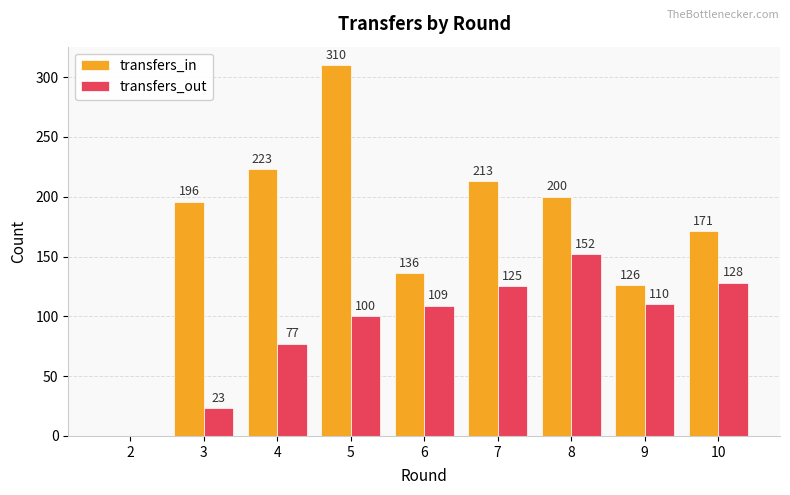

Count the number of data series in this chart.

2